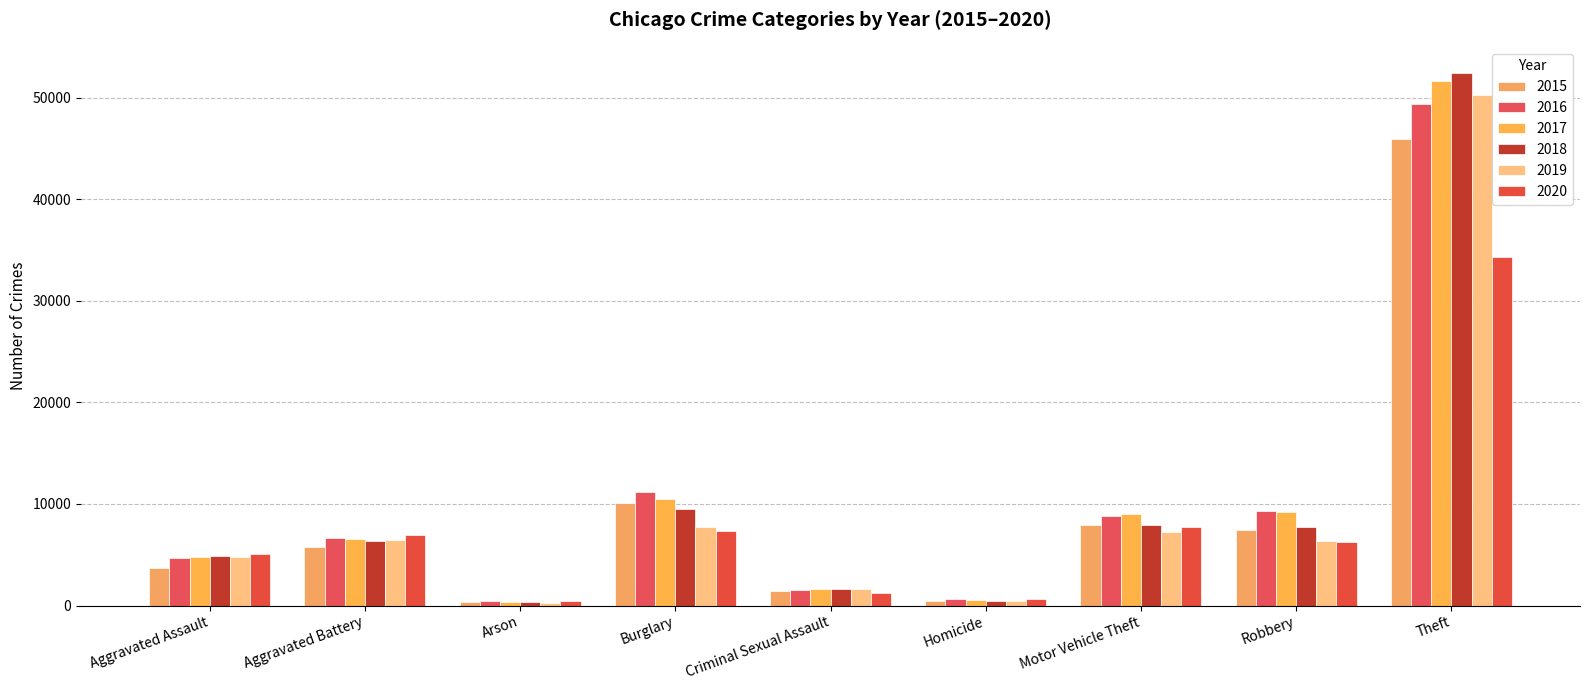

What is the label of the 3rd bar from the right?

Motor Vehicle Theft